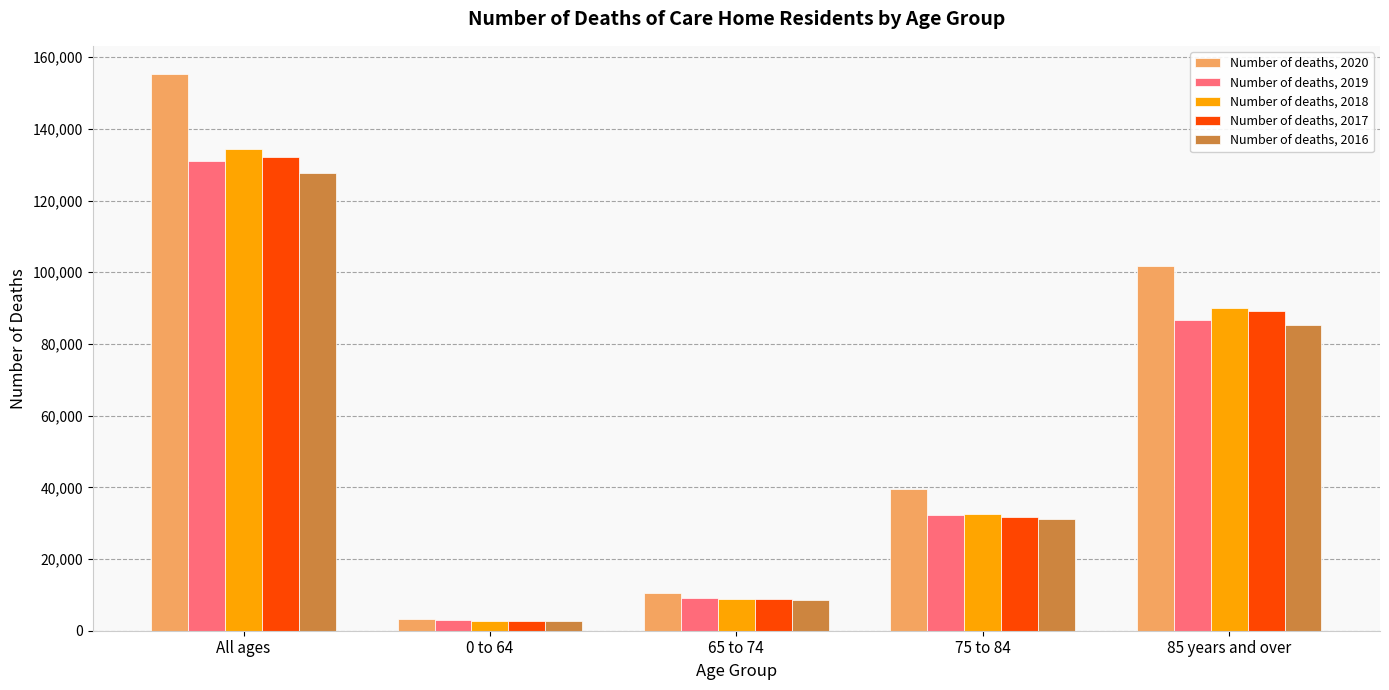

What is the lowest value of the Number of deaths, 2016 series?

2762